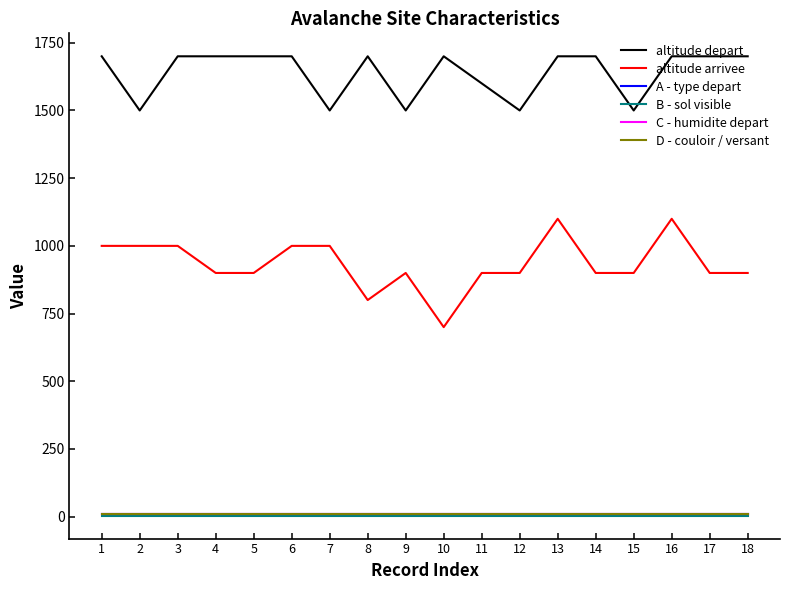

What is the approximate value of C - humidite depart at 9?

9